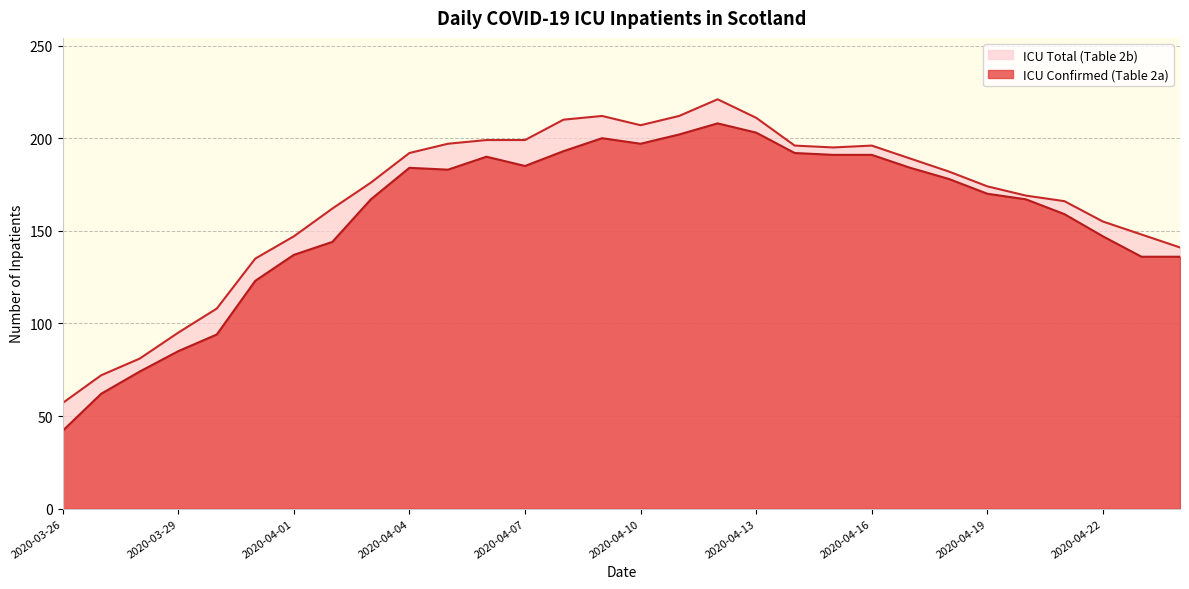

Reading right to left, list all the values displayed in this chart.

ICU Confirmed (Table 2a): 136	136	147	159	167	170	178	184	191	191	192	203	208	202	197	200	193	185	190	183	184	167	144	137	123	94	85	74	62	42
ICU Total (Table 2b): 141	148	155	166	169	174	182	189	196	195	196	211	221	212	207	212	210	199	199	197	192	176	162	147	135	108	95	81	72	57